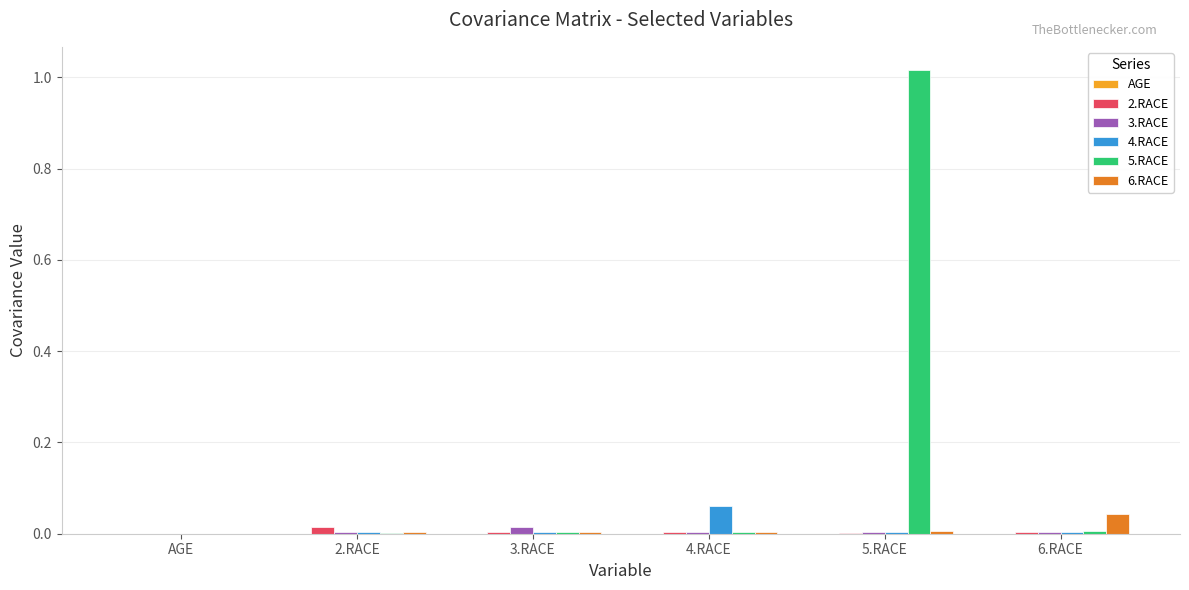

Which label corresponds to the largest value in the chart?

5.RACE